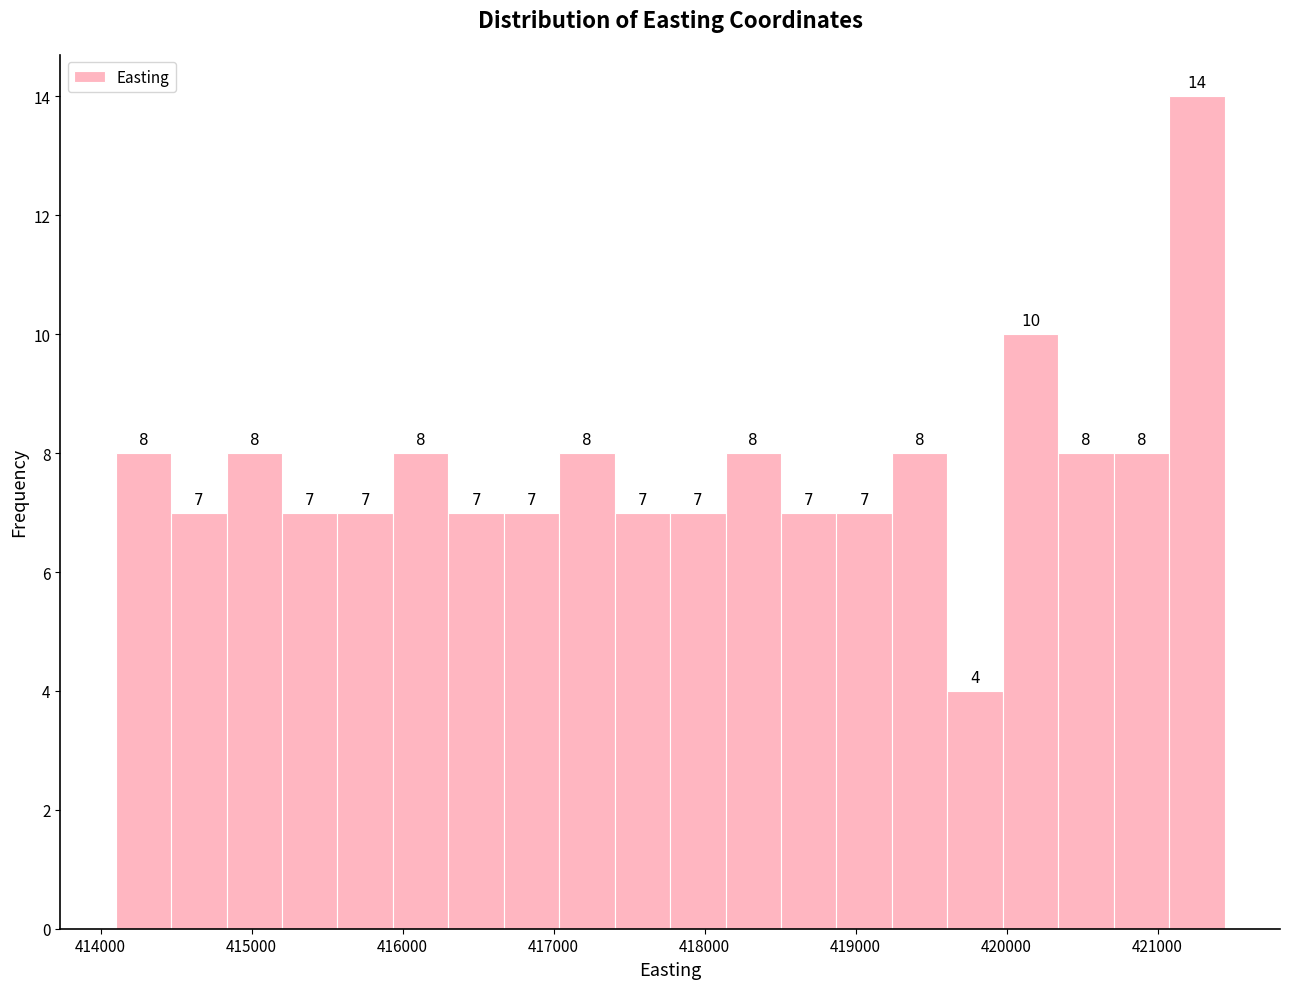

Read against the x-axis, roughly where is the centre of the tallest bar?

421300